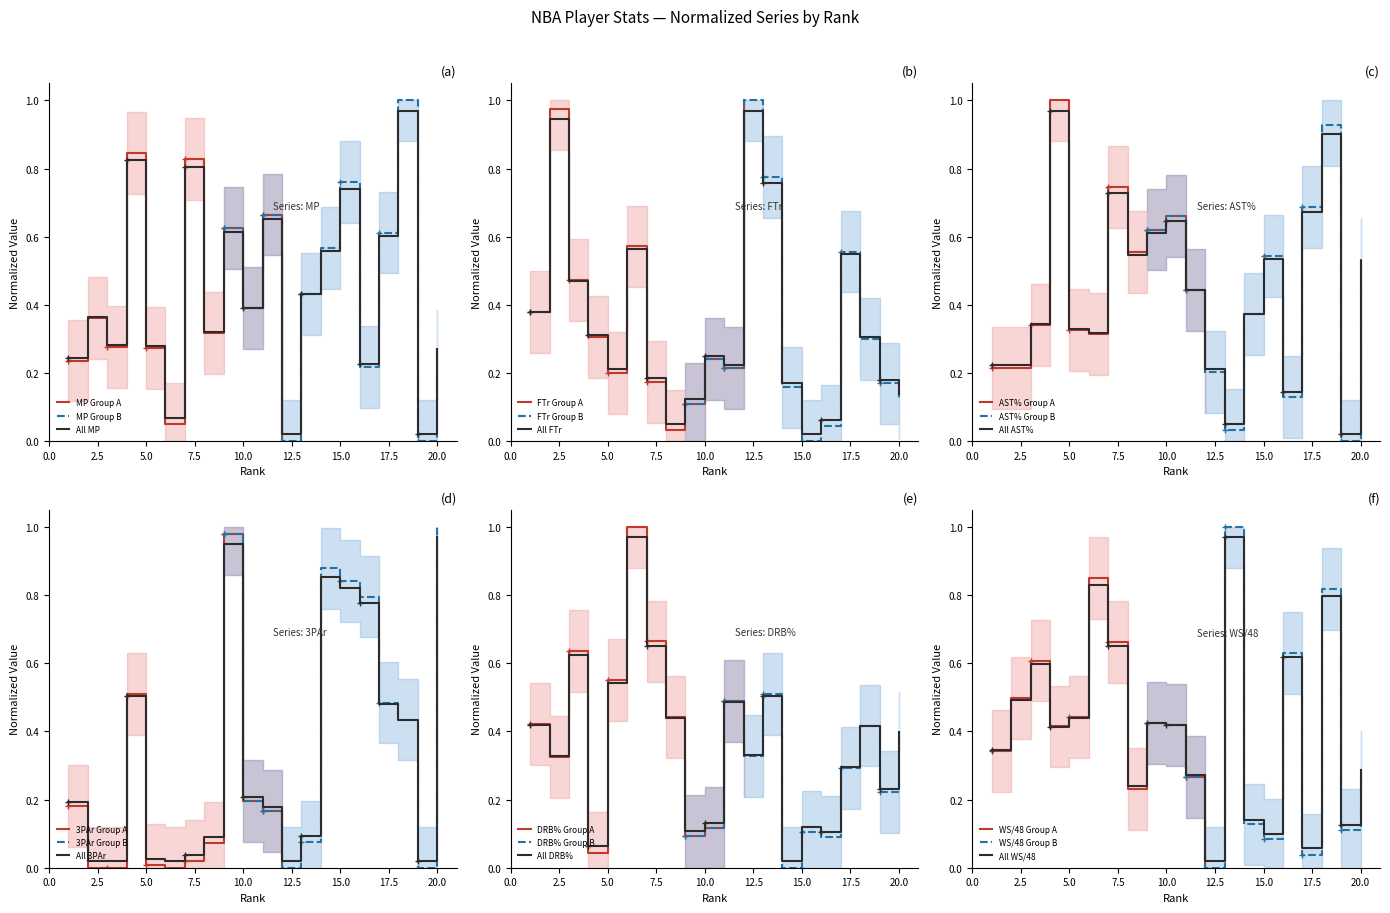

Reading left to right, what are all the values shown in this chart?

MP: 1=0.2	2=0.4	3=0.3	4=0.8	5=0.3	6=0.1	7=0.8	8=0.3	9=0.6	10=0.4	11=0.7	12=0.0	13=0.4	14=0.6	15=0.7	16=0.2	17=0.6	18=1.0	19=0.0	20=0.3
FTr: 1=0.4	2=0.9	3=0.5	4=0.3	5=0.2	6=0.6	7=0.2	8=0.0	9=0.1	10=0.2	11=0.2	12=1.0	13=0.8	14=0.2	15=0.0	16=0.1	17=0.5	18=0.3	19=0.2	20=0.1
AST%: 1=0.2	2=0.2	3=0.3	4=1.0	5=0.3	6=0.3	7=0.7	8=0.5	9=0.6	10=0.6	11=0.4	12=0.2	13=0.1	14=0.4	15=0.5	16=0.1	17=0.7	18=0.9	19=0.0	20=0.5
3PAr: 1=0.2	2=0.0	3=0.0	4=0.5	5=0.0	6=0.0	7=0.0	8=0.1	9=0.9	10=0.2	11=0.2	12=0.0	13=0.1	14=0.9	15=0.8	16=0.8	17=0.5	18=0.4	19=0.0	20=1.0
DRB%: 1=0.4	2=0.3	3=0.6	4=0.1	5=0.5	6=1.0	7=0.7	8=0.4	9=0.1	10=0.1	11=0.5	12=0.3	13=0.5	14=0.0	15=0.1	16=0.1	17=0.3	18=0.4	19=0.2	20=0.4
WS/48: 1=0.3	2=0.5	3=0.6	4=0.4	5=0.4	6=0.8	7=0.6	8=0.2	9=0.4	10=0.4	11=0.3	12=0.0	13=1.0	14=0.1	15=0.1	16=0.6	17=0.1	18=0.8	19=0.1	20=0.3